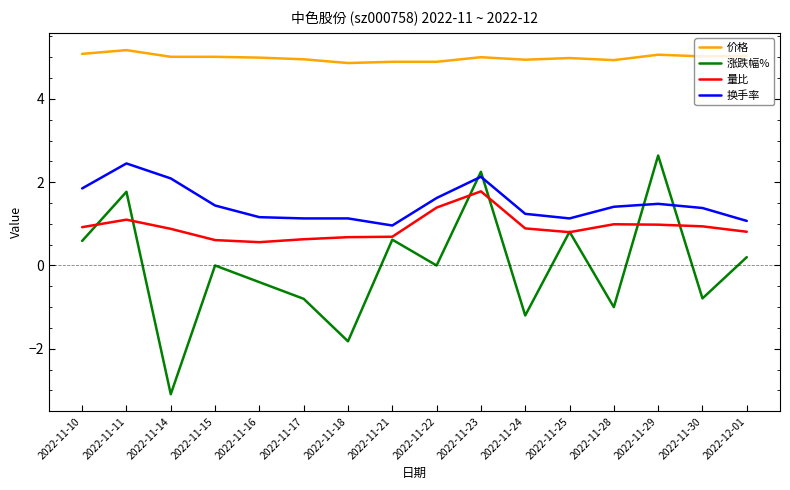

The value of 涨跌幅% at 2022-11-25 is 0.4. True or false?

False